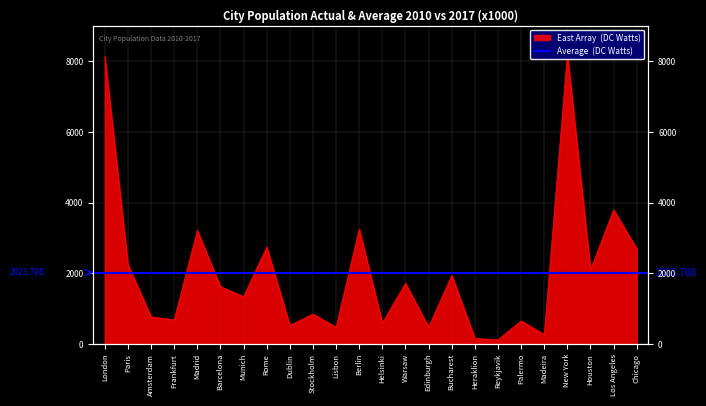

Reading left to right, what are all the values shown in this chart?

London=8136	Paris=2244	Amsterdam=767	Frankfurt=685	Madrid=3212	Barcelona=1625	Munich=1340	Rome=2744	Dublin=525	Stockholm=850	Lisbon=475	Berlin=3250	Helsinki=590	Warsaw=1720	Edinburgh=480	Bucharest=1942	Heraklion=156	Reykjavik=119	Palermo=656	Madeira=266	New York=8194	Houston=2099	Los Angeles=3796	Chicago=2698